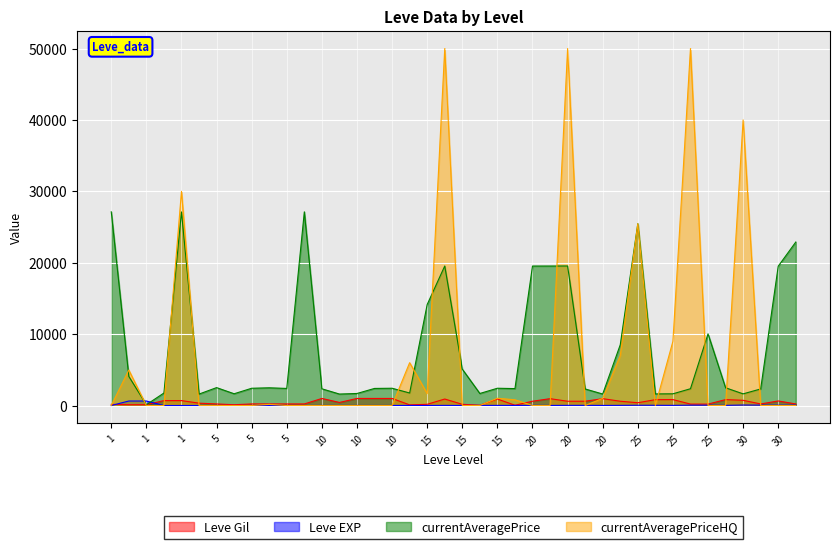

What is the sum of the Leve EXP values at 5 and 25?

40